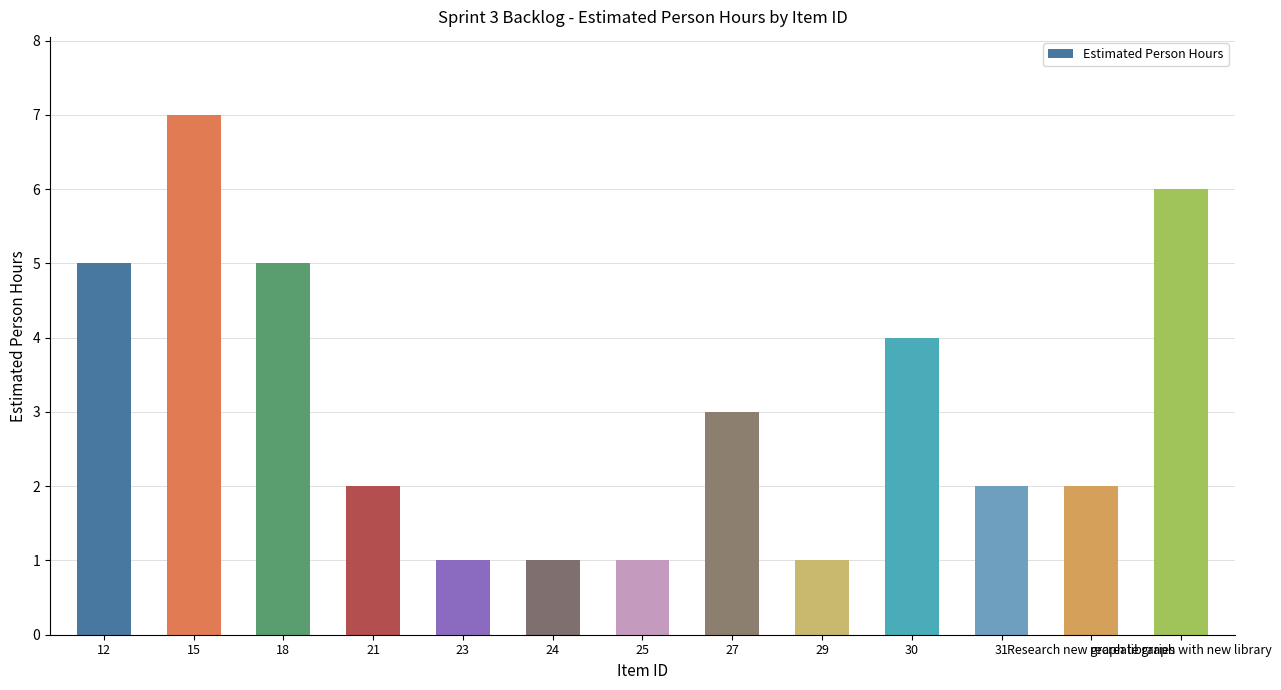

Reading left to right, extract all data points from this chart.

12=5	15=7	18=5	21=2	23=1	24=1	25=1	27=3	29=1	30=4	31=2	Research new graph libraries=2	recreate graph with new library=6